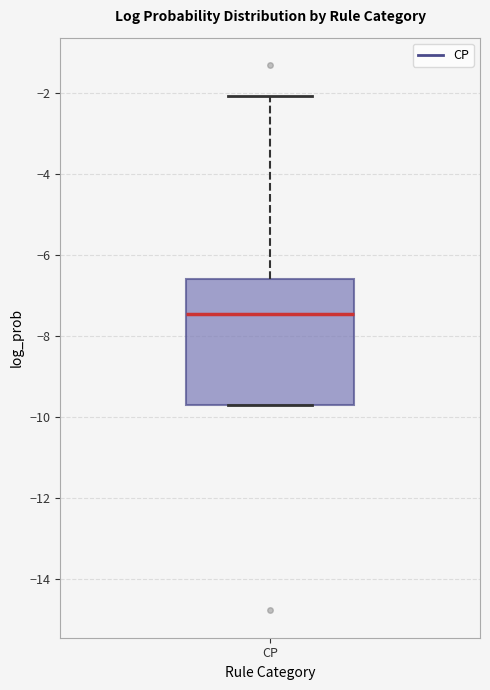

Transcribe this box plot: give where the median line is, the range the box spans, and where the two whiskers end, as read against the y-axis. The values are not printed on the chart, so give them approximately, as read against the axis.

median -7.4, box -9.8 to -6.6, whiskers -9.8 to -2.0